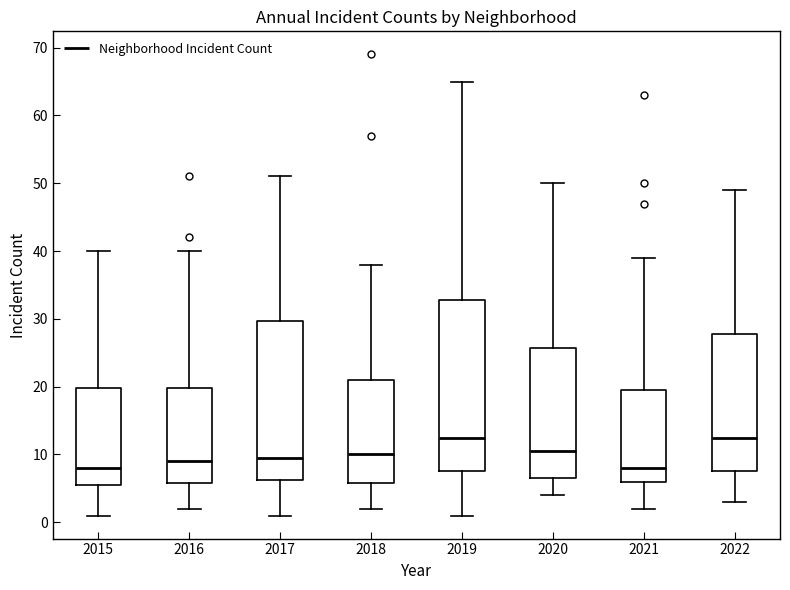

Which box is the tallest, from its lower edge to its upper edge?

2019